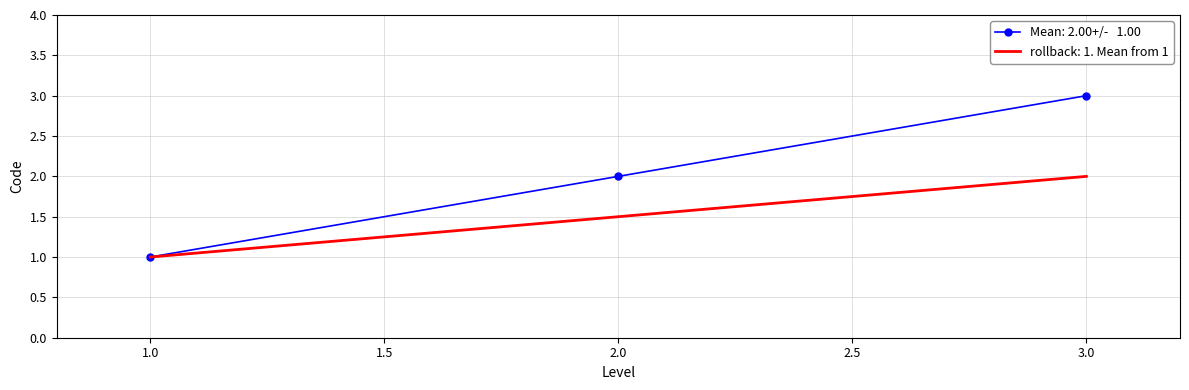

What is the greatest value displayed?

3.0